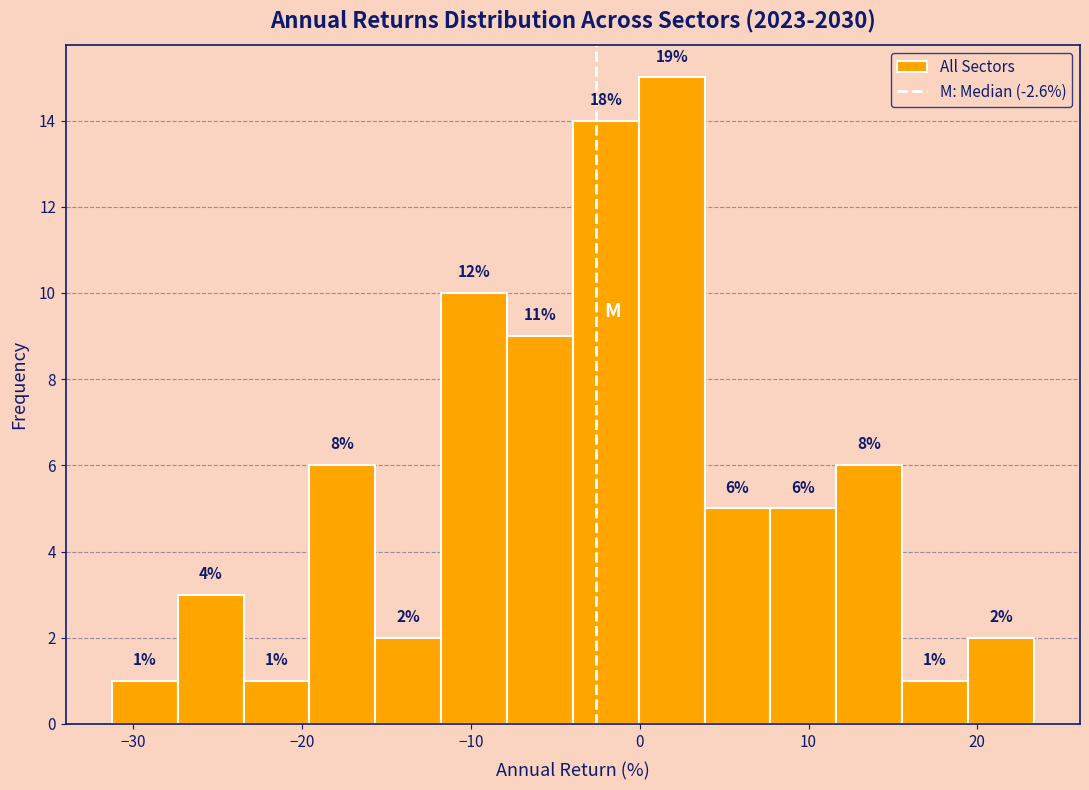

Around what value on the x-axis is the tallest bar? Give the approximate position of its centre, as read against the axis.

2